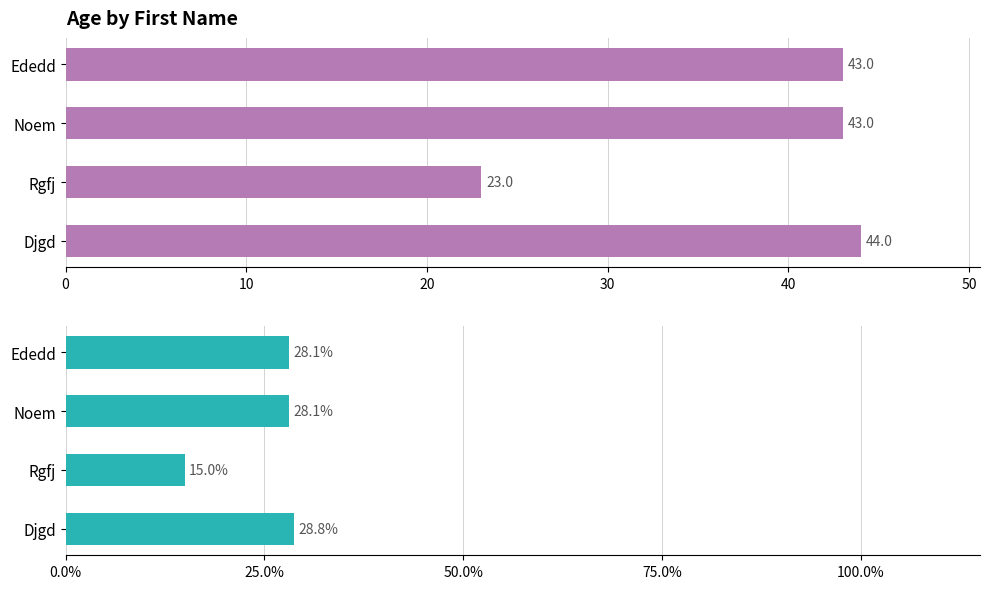

How many values exceed 28?

3